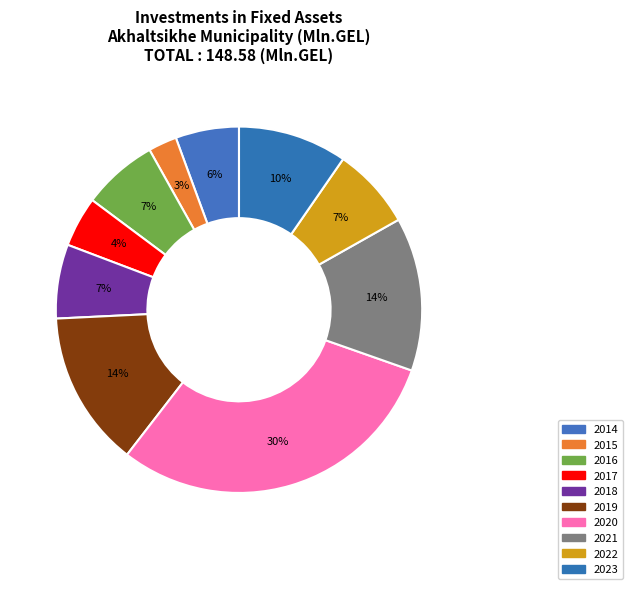

To the nearest percent, what percentage of the pie is 2023?

10%